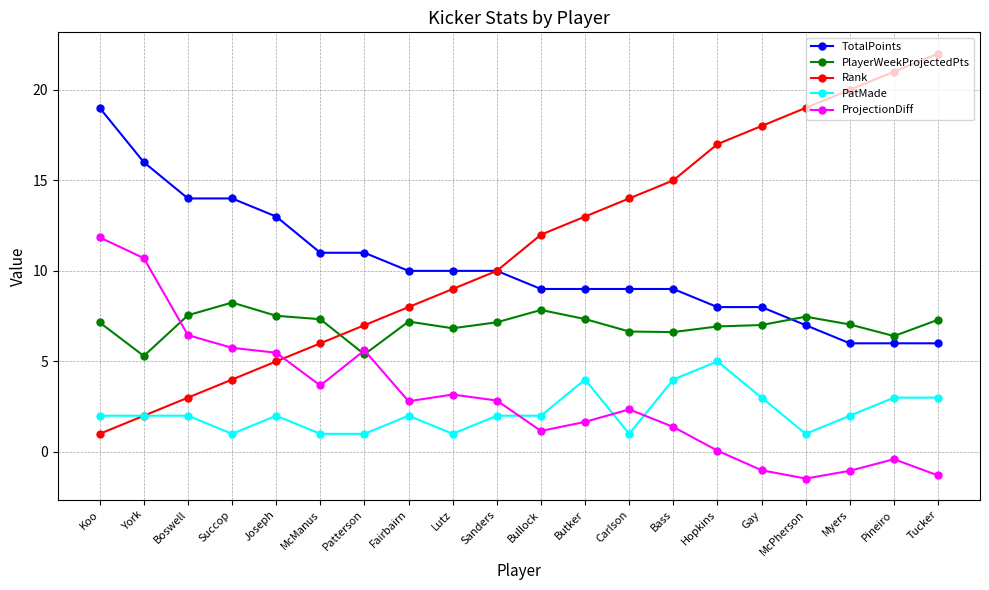

Which series ends up on top after the final intersection of PlayerWeekProjectedPts and Rank?

Rank